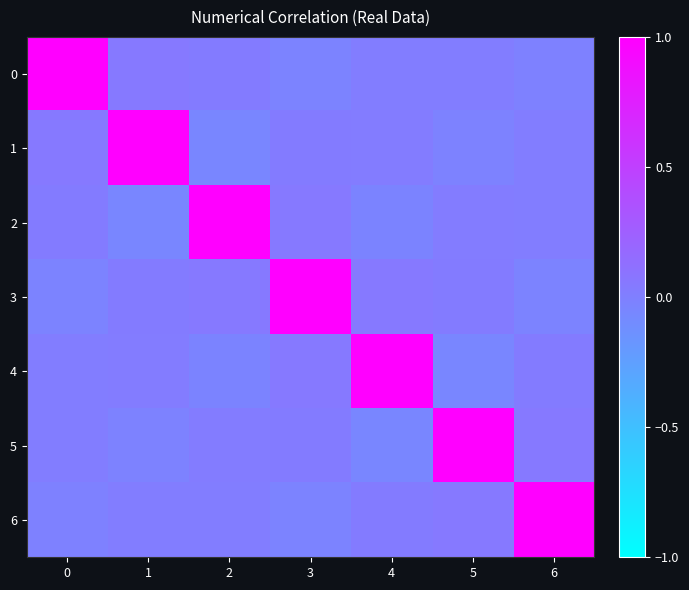

At which category does the chart reach its minimum across all series?

2